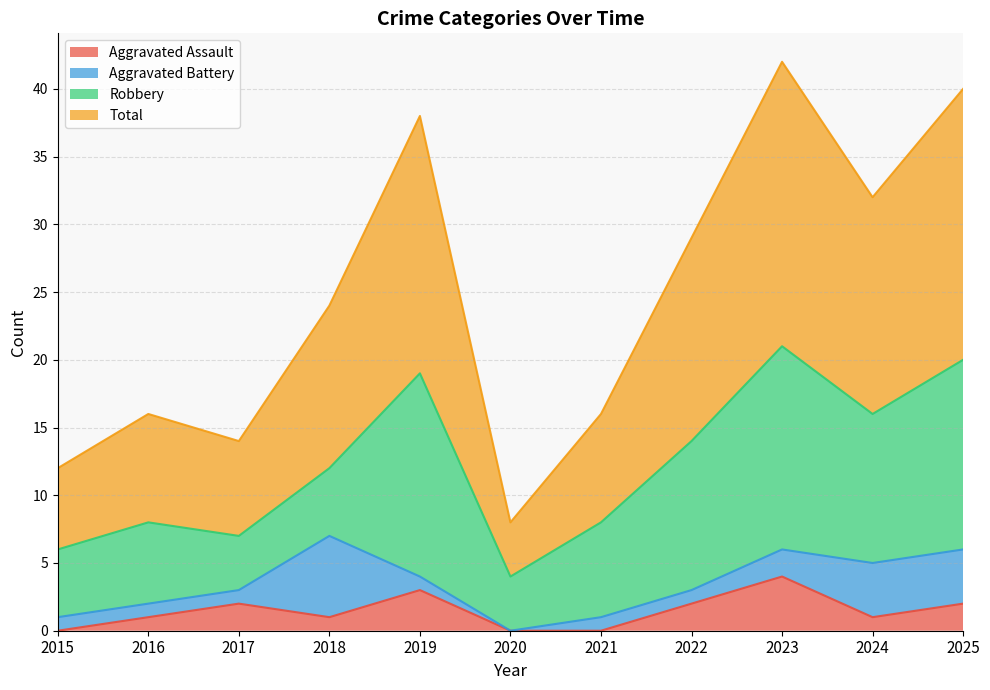

True or false: Aggravated Assault has a value of 3 at 2019.

True